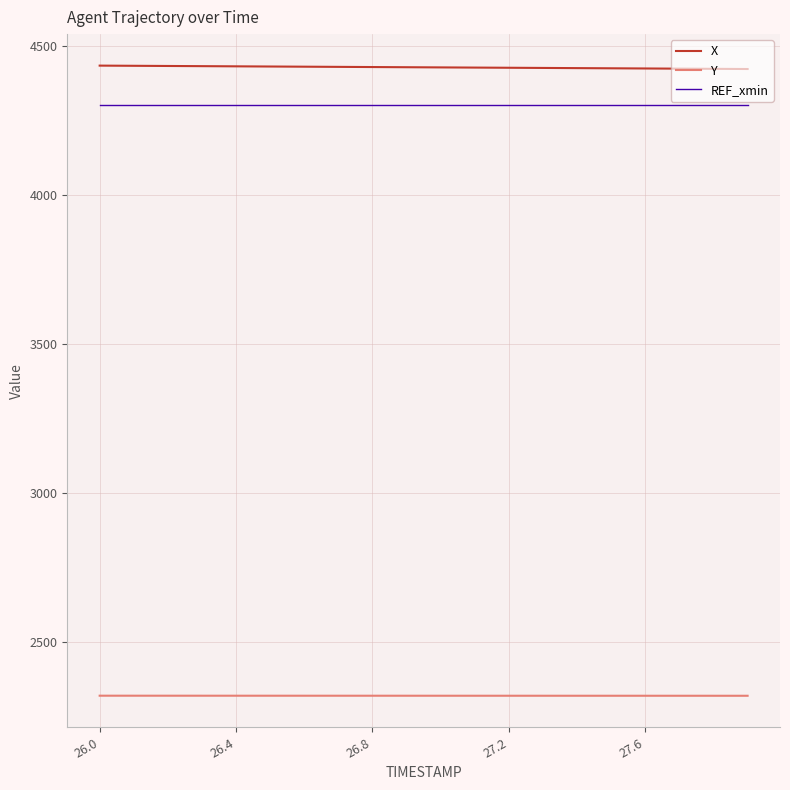

What is the difference between the second highest and second lowest values in the Y series?

0.2